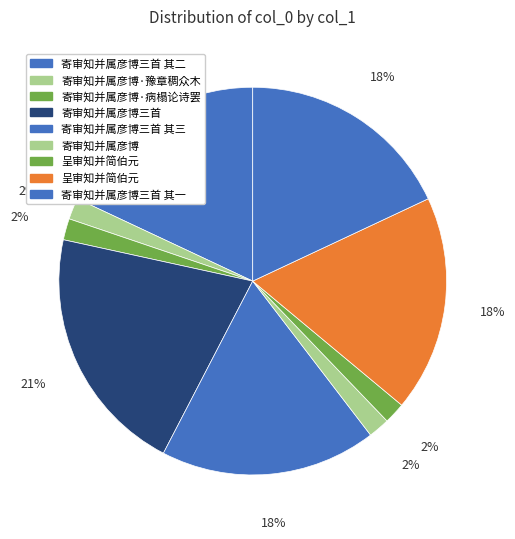

How many slices are in this pie chart?

9